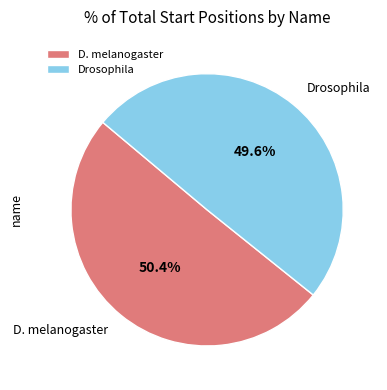

What is the largest slice in the pie chart?

D. melanogaster